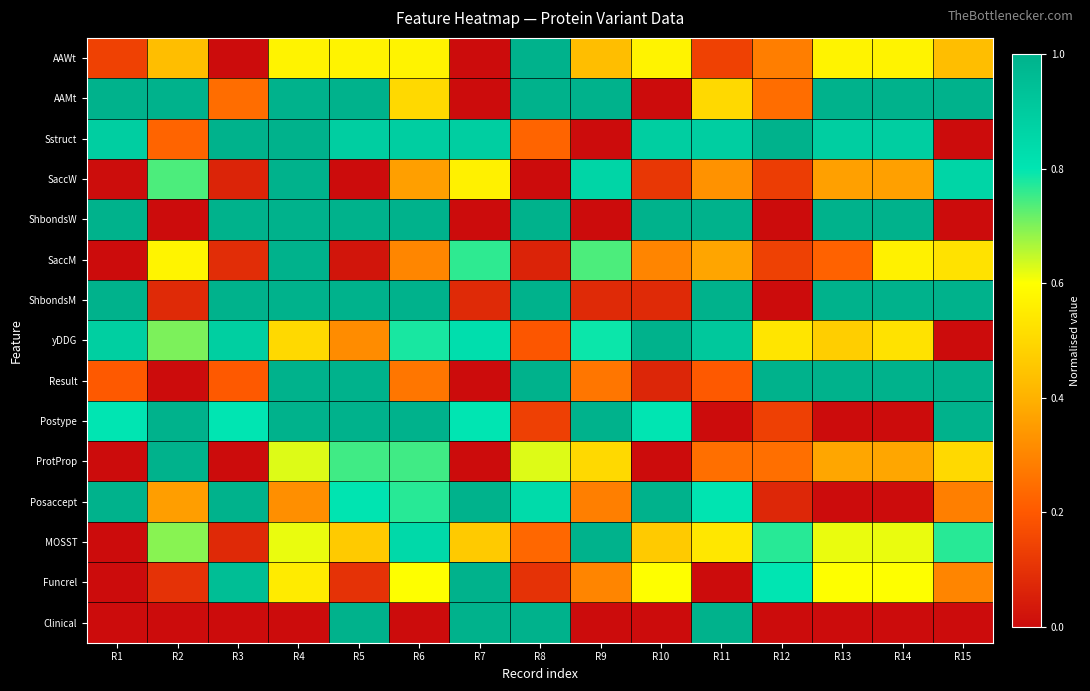

Reading left to right, list all the values displayed in this chart.

AAWt: R1=0.1	R2=0.4	R3=0.0	R4=0.6	R5=0.6	R6=0.6	R7=0.0	R8=1.0	R9=0.4	R10=0.6	R11=0.1	R12=0.3	R13=0.6	R14=0.6	R15=0.4
AAMt: R1=1.0	R2=1.0	R3=0.2	R4=1.0	R5=1.0	R6=0.5	R7=0.0	R8=1.0	R9=1.0	R10=0.0	R11=0.5	R12=0.2	R13=1.0	R14=1.0	R15=1.0
Sstruct: R1=0.9	R2=0.2	R3=1.0	R4=1.0	R5=0.9	R6=0.9	R7=0.9	R8=0.2	R9=0.0	R10=0.9	R11=0.9	R12=1.0	R13=0.9	R14=0.9	R15=0.0
SaccW: R1=0.0	R2=0.7	R3=0.1	R4=1.0	R5=0.0	R6=0.4	R7=0.6	R8=0.0	R9=0.9	R10=0.1	R11=0.3	R12=0.1	R13=0.4	R14=0.4	R15=0.9
ShbondsW: R1=1.0	R2=0.0	R3=1.0	R4=1.0	R5=1.0	R6=1.0	R7=0.0	R8=1.0	R9=0.0	R10=1.0	R11=1.0	R12=0.0	R13=1.0	R14=1.0	R15=0.0
SaccM: R1=0.0	R2=0.6	R3=0.1	R4=1.0	R5=0.0	R6=0.3	R7=0.8	R8=0.1	R9=0.7	R10=0.3	R11=0.4	R12=0.1	R13=0.2	R14=0.6	R15=0.5
ShbondsM: R1=1.0	R2=0.1	R3=1.0	R4=1.0	R5=1.0	R6=1.0	R7=0.1	R8=1.0	R9=0.1	R10=0.1	R11=1.0	R12=0.0	R13=1.0	R14=1.0	R15=1.0
yDDG: R1=0.9	R2=0.7	R3=0.9	R4=0.5	R5=0.3	R6=0.8	R7=0.8	R8=0.2	R9=0.8	R10=1.0	R11=0.9	R12=0.5	R13=0.5	R14=0.5	R15=0.0
Result: R1=0.2	R2=0.0	R3=0.2	R4=1.0	R5=1.0	R6=0.3	R7=0.0	R8=1.0	R9=0.3	R10=0.1	R11=0.2	R12=1.0	R13=1.0	R14=1.0	R15=1.0
Postype: R1=0.8	R2=1.0	R3=0.8	R4=1.0	R5=1.0	R6=1.0	R7=0.8	R8=0.1	R9=1.0	R10=0.8	R11=0.0	R12=0.1	R13=0.0	R14=0.0	R15=1.0
ProtProp: R1=0.0	R2=1.0	R3=0.0	R4=0.6	R5=0.7	R6=0.7	R7=0.0	R8=0.6	R9=0.5	R10=0.0	R11=0.2	R12=0.2	R13=0.4	R14=0.4	R15=0.5
Posaccept: R1=1.0	R2=0.4	R3=1.0	R4=0.3	R5=0.8	R6=0.8	R7=1.0	R8=0.8	R9=0.3	R10=1.0	R11=0.8	R12=0.1	R13=0.0	R14=0.0	R15=0.3
MOSST: R1=0.0	R2=0.7	R3=0.1	R4=0.6	R5=0.5	R6=0.8	R7=0.5	R8=0.2	R9=1.0	R10=0.5	R11=0.5	R12=0.8	R13=0.6	R14=0.6	R15=0.8
Funcrel: R1=0.0	R2=0.1	R3=0.9	R4=0.6	R5=0.1	R6=0.6	R7=1.0	R8=0.1	R9=0.3	R10=0.6	R11=0.0	R12=0.8	R13=0.6	R14=0.6	R15=0.3
Clinical: R1=0.0	R2=0.0	R3=0.0	R4=0.0	R5=1.0	R6=0.0	R7=1.0	R8=1.0	R9=0.0	R10=0.0	R11=1.0	R12=0.0	R13=0.0	R14=0.0	R15=0.0